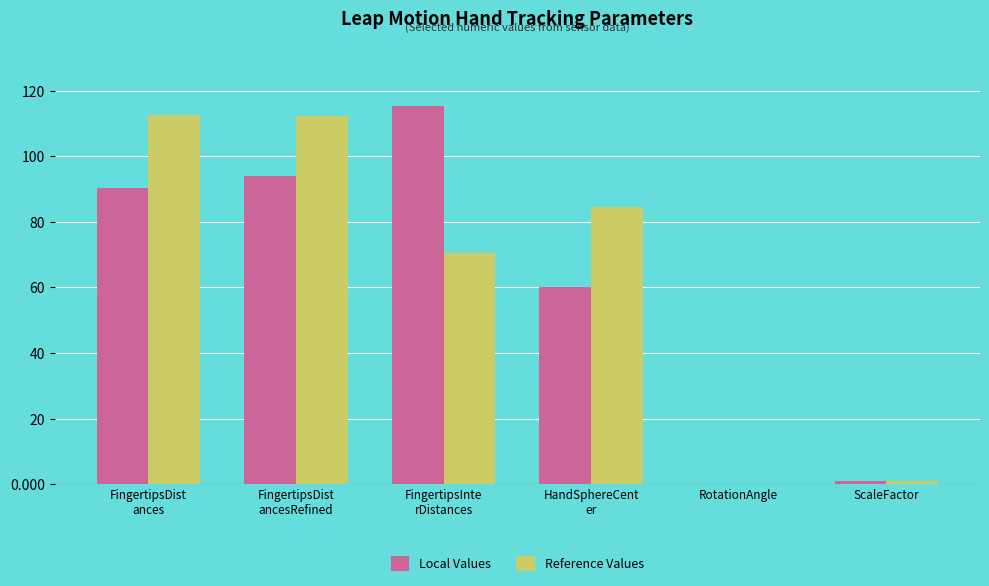

The Local Values series shows 94.1 at FingertipsDist
ancesRefined. True or false?

True